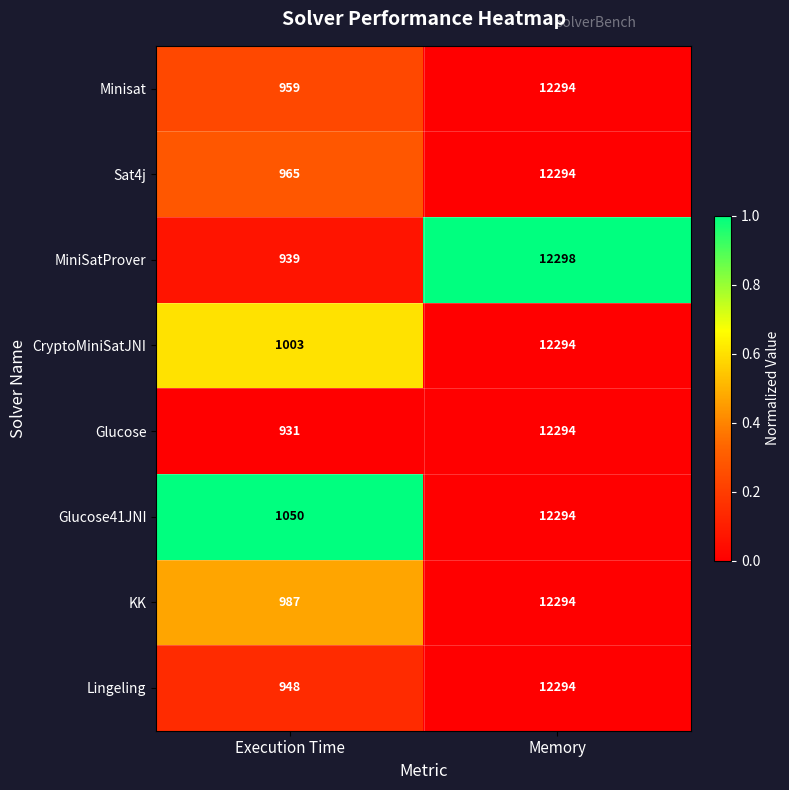

What is the maximum value shown in the chart?

12298